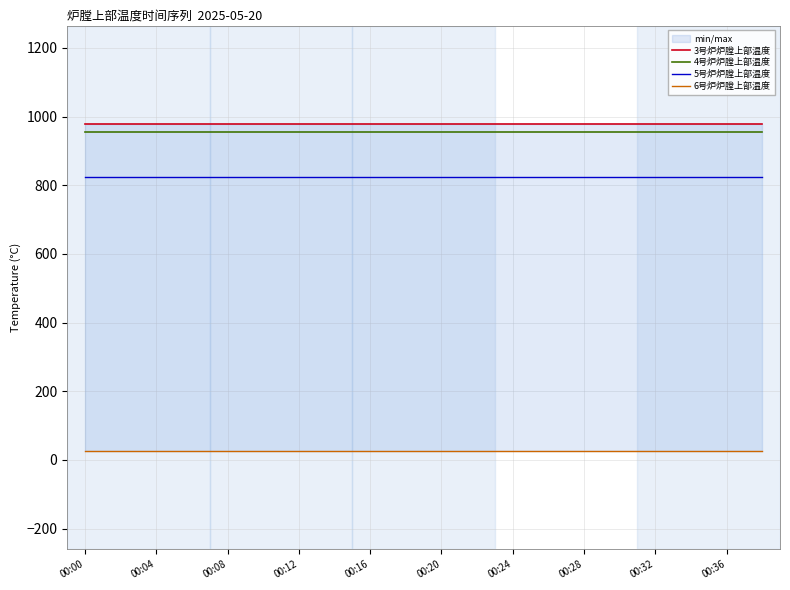

The 4号炉炉膛上部温度 series shows 953.9 at 00:32. True or false?

True